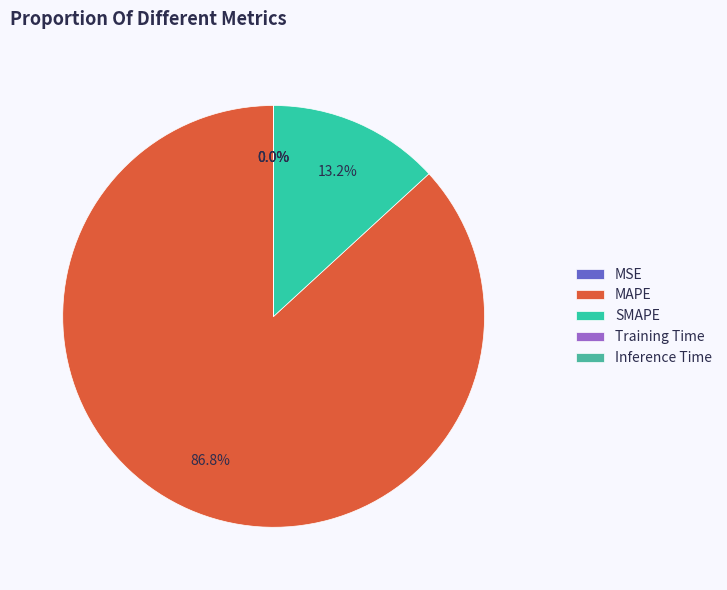

Rank the categories by value from highest to lowest.

MAPE, SMAPE, MSE, Training Time, Inference Time